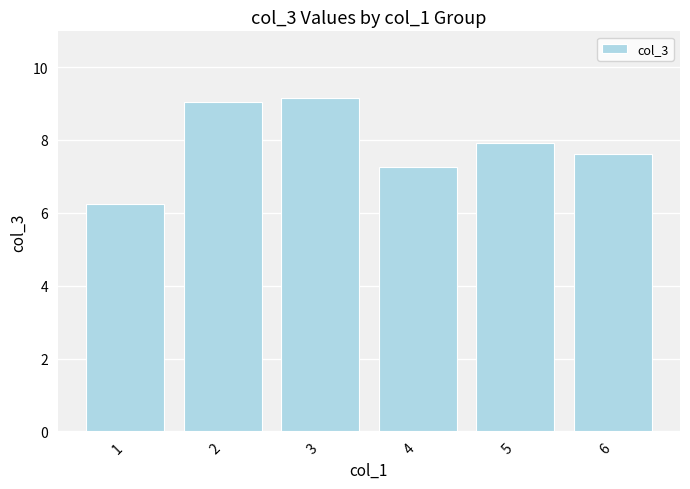

Is it true that the value at 4 is 3.3?

False